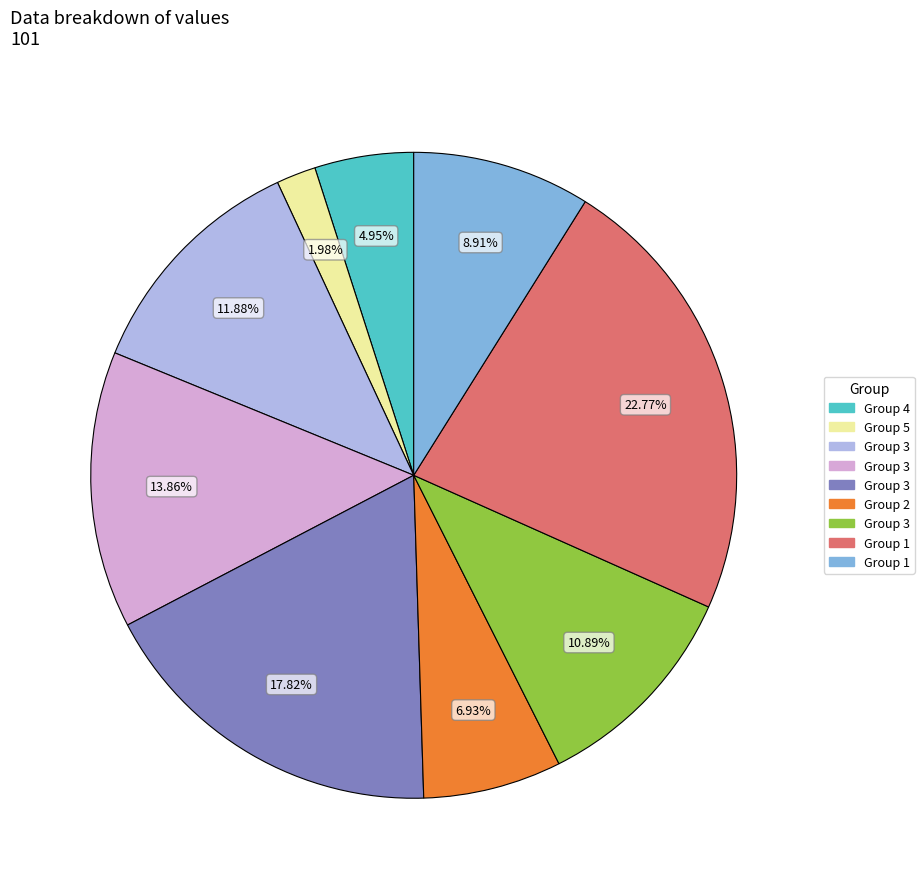

Is there a majority slice in this chart?

No